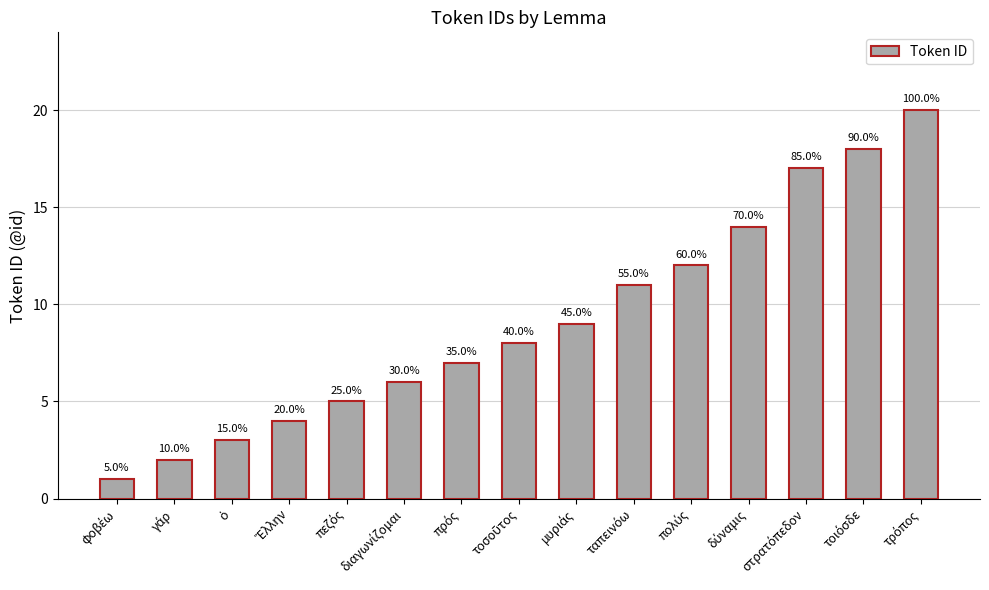

What is the smallest value displayed?

1